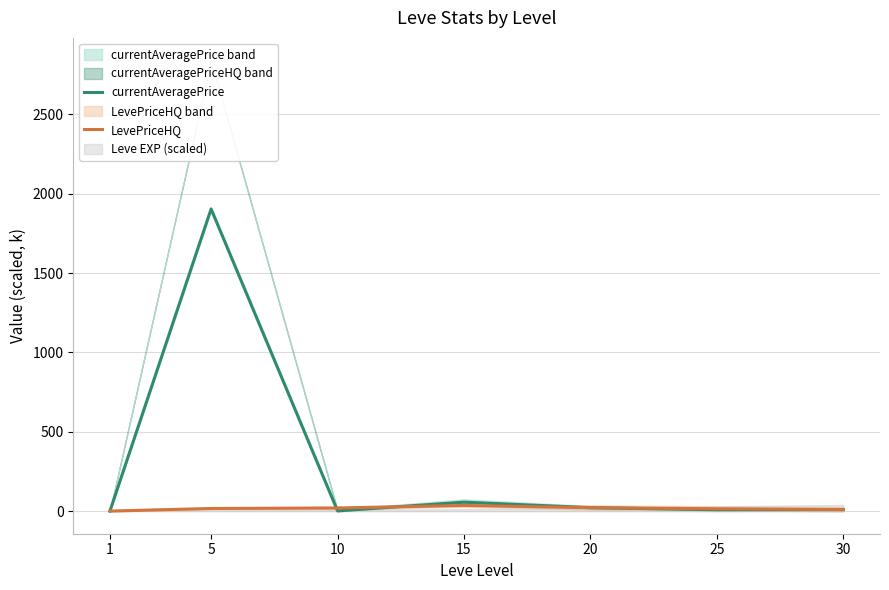

What is the approximate value of currentAveragePrice at 30?

10.0